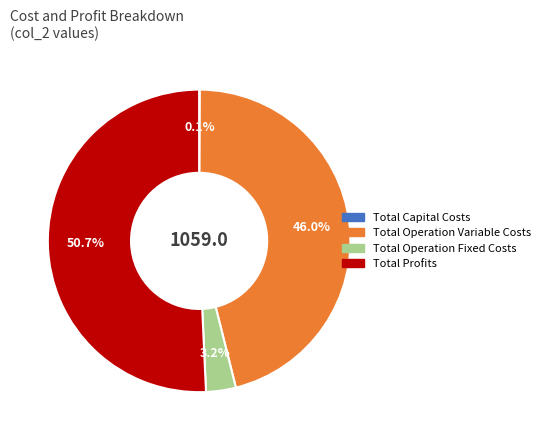

What is the largest slice in the pie chart?

Total Profits